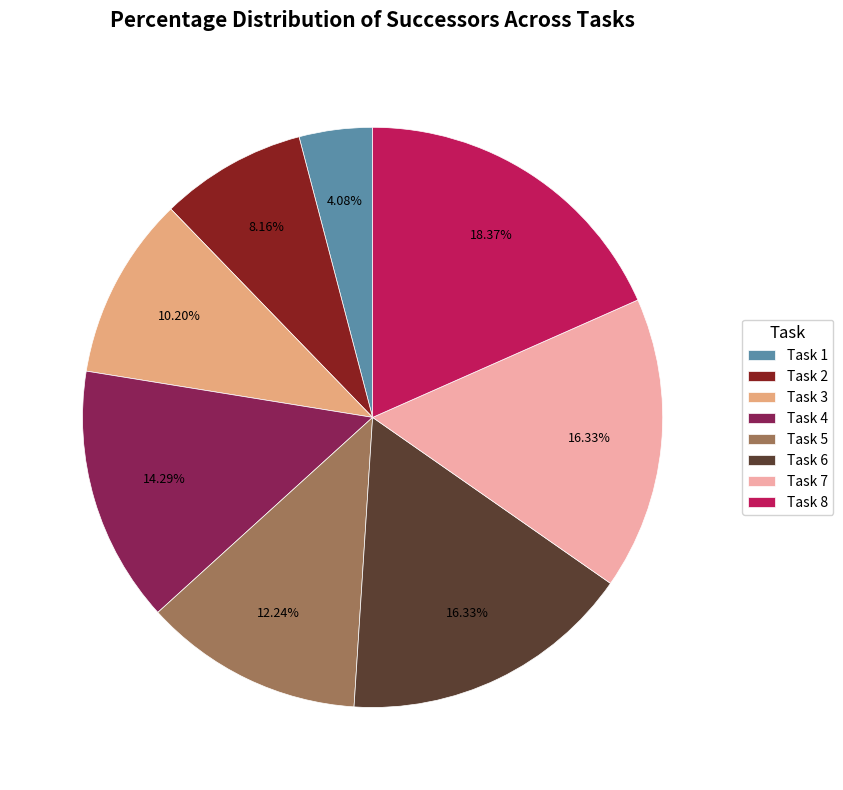

Is there any slice that represents more than half of the pie?

No